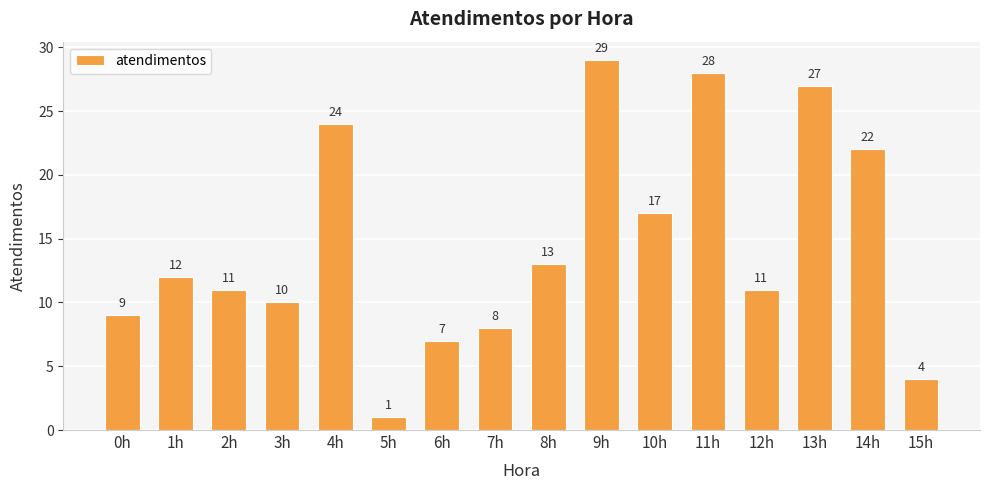

What is the smallest value displayed?

1